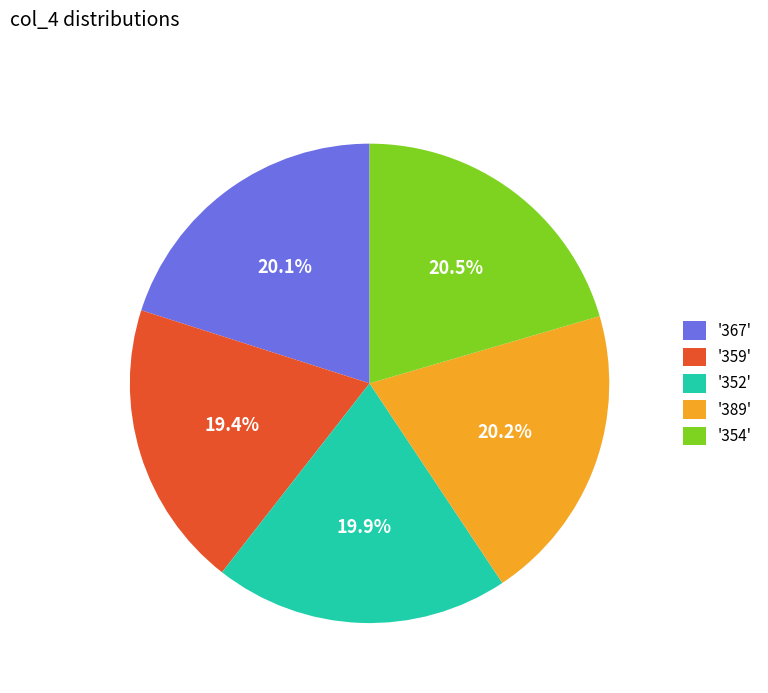

Approximately how many times larger is the value at '389' compared to '354'?

1.0